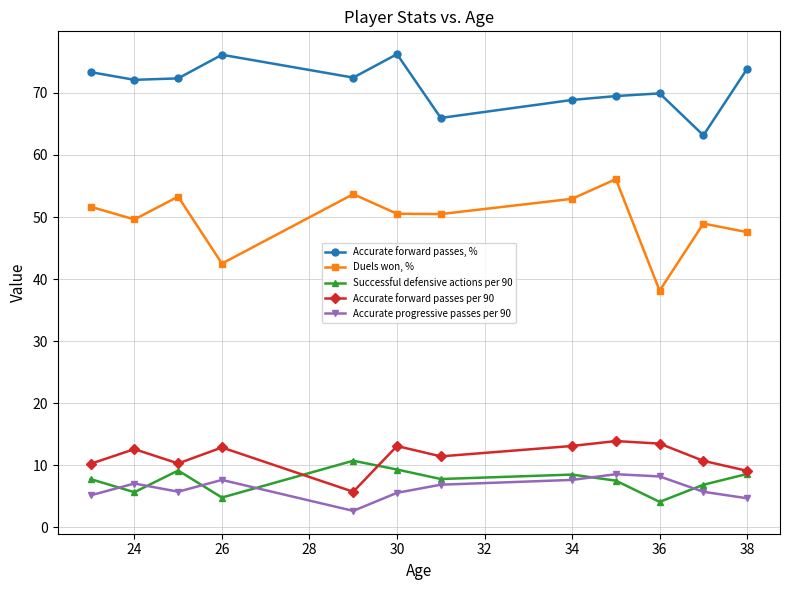

What is the difference between the maximum and second lowest values in the Duels won, % series?

13.6